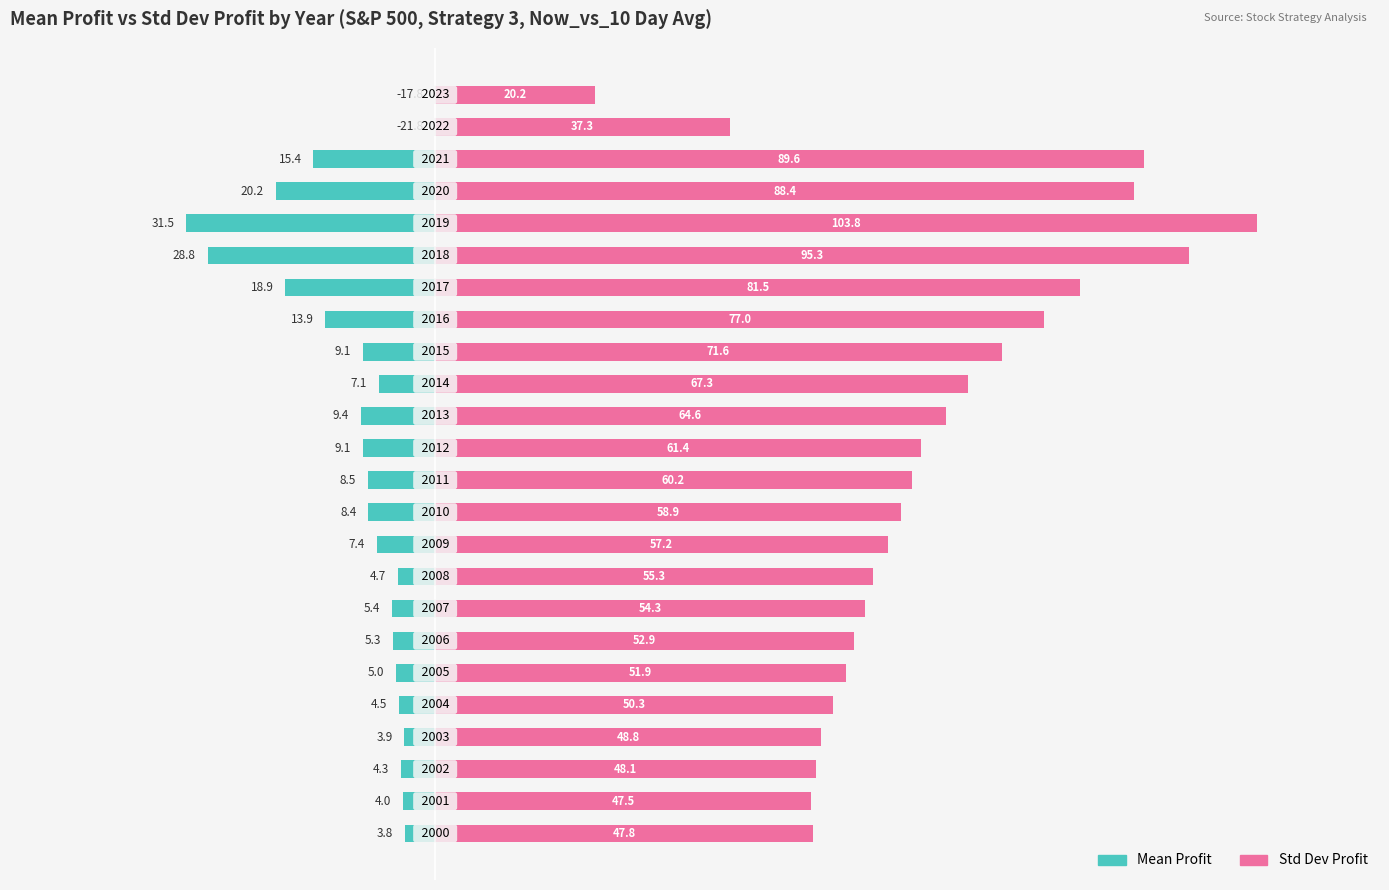

Which category has the lowest value in the Std Dev Profit series?

23